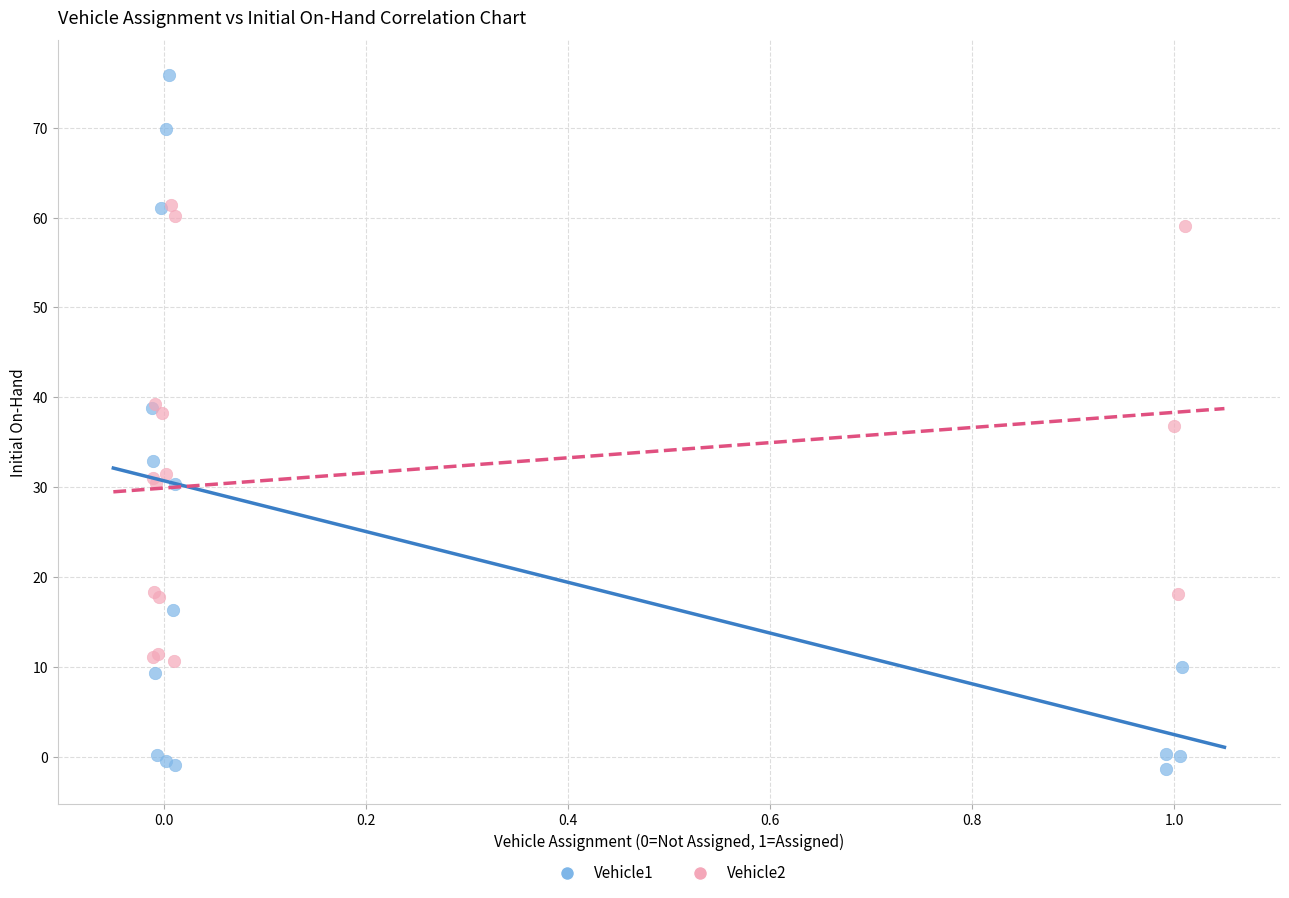

Which series has the widest spread of Y values?

Vehicle1